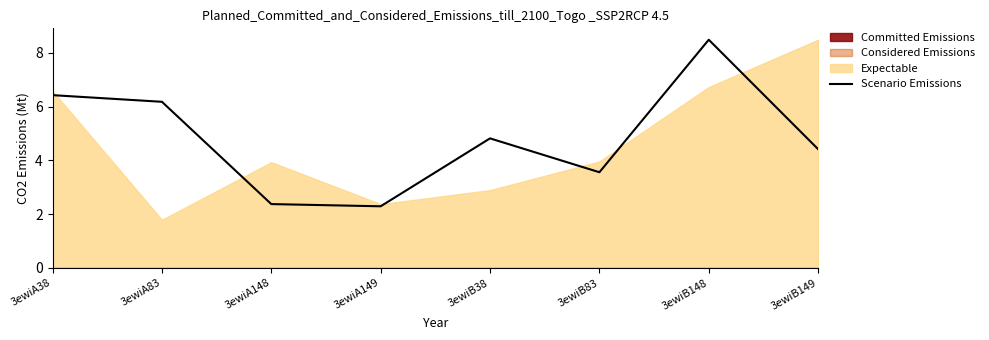

What is the label of the 3rd point from the left?

3ewiA148